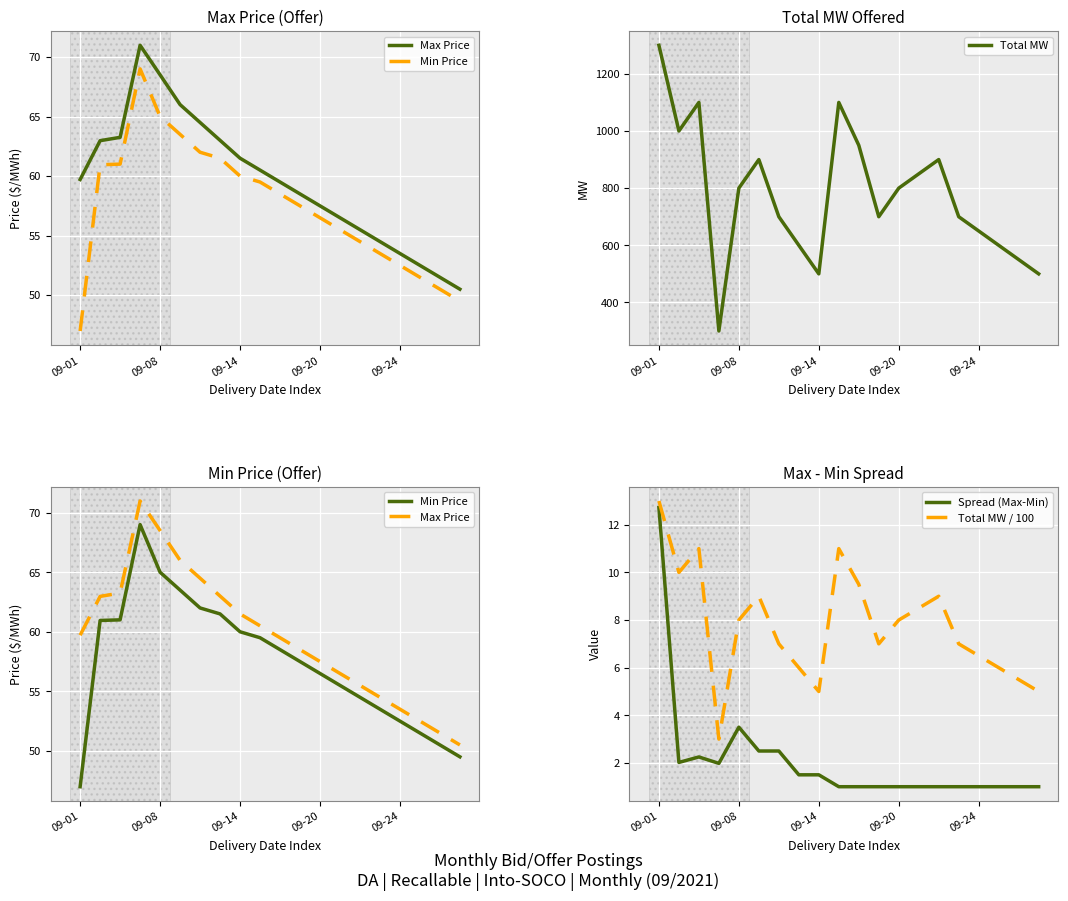

What is the average value of the Total MW series?

775